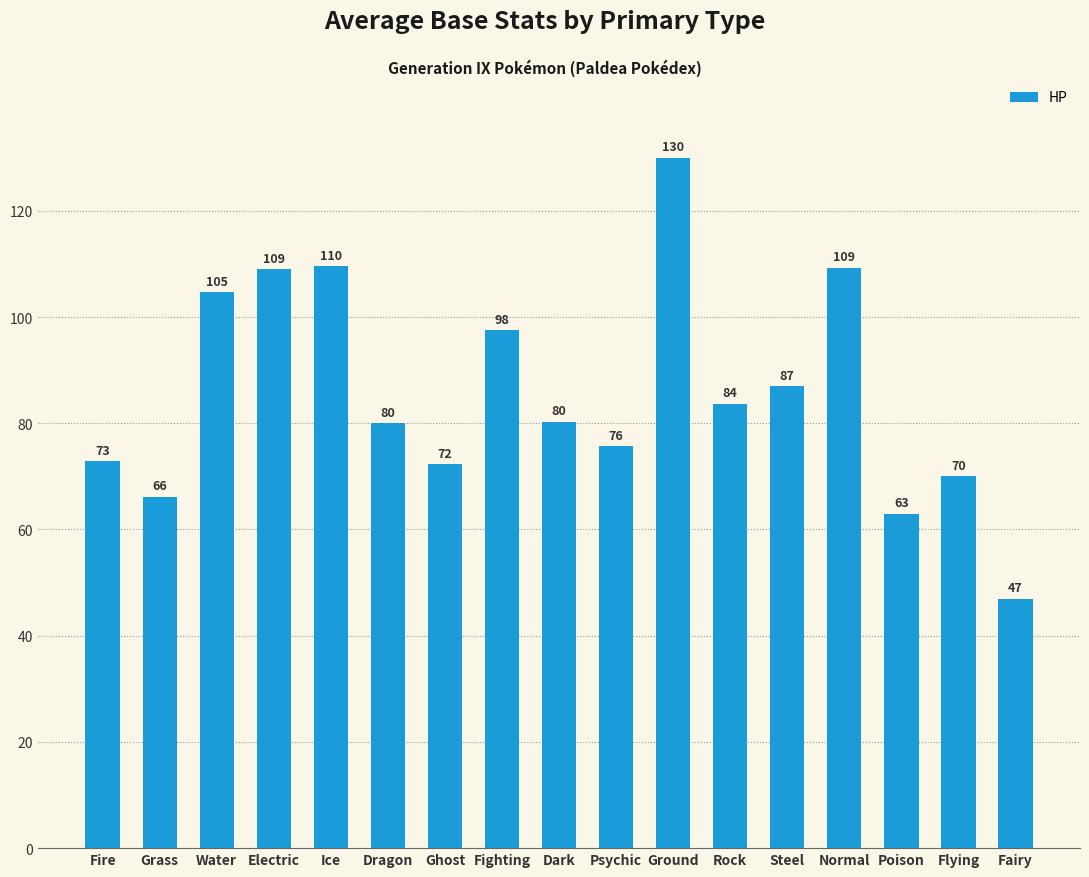

Between Grass and Ghost, which is larger?

Ghost